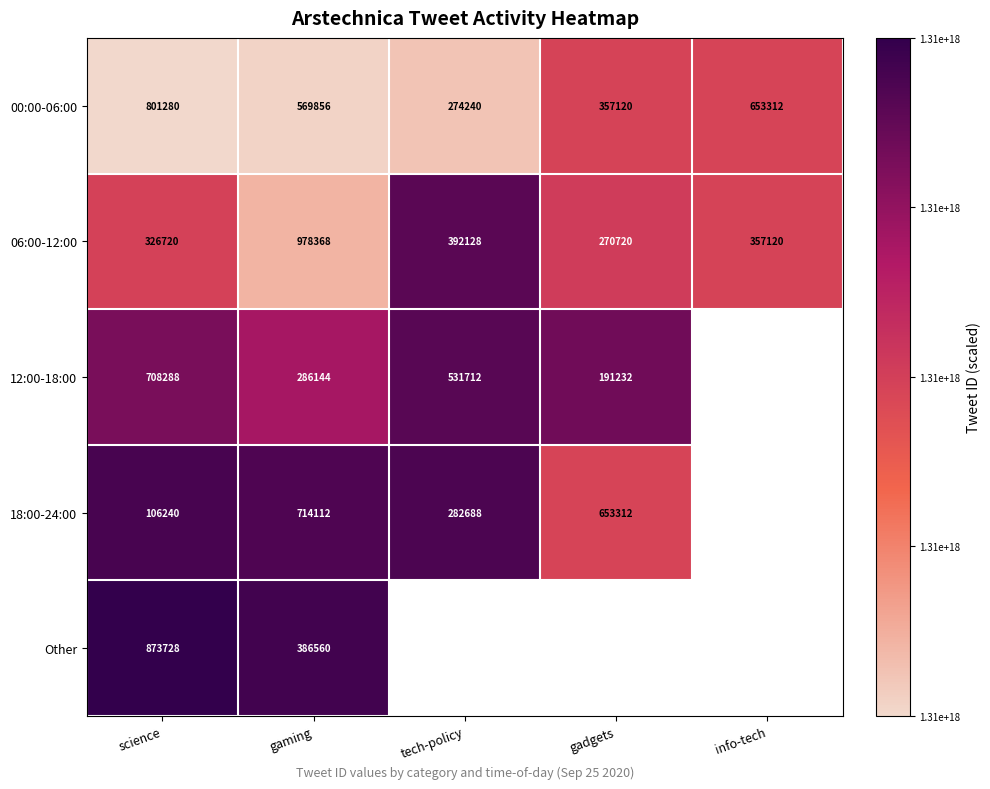

Rank the categories by 00:00-06:00 value from lowest to highest.

tech-policy, gadgets, gaming, info-tech, science